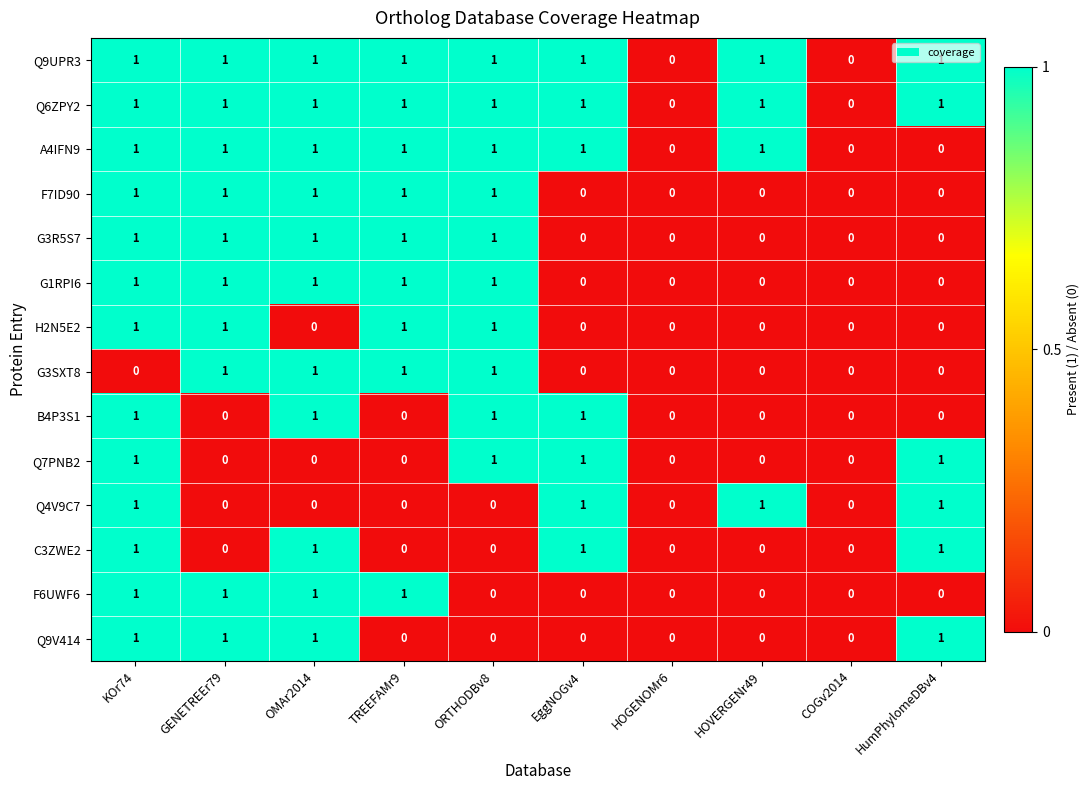

True or false: Q7PNB2 has a value of 1 at EggNOGv4.

True